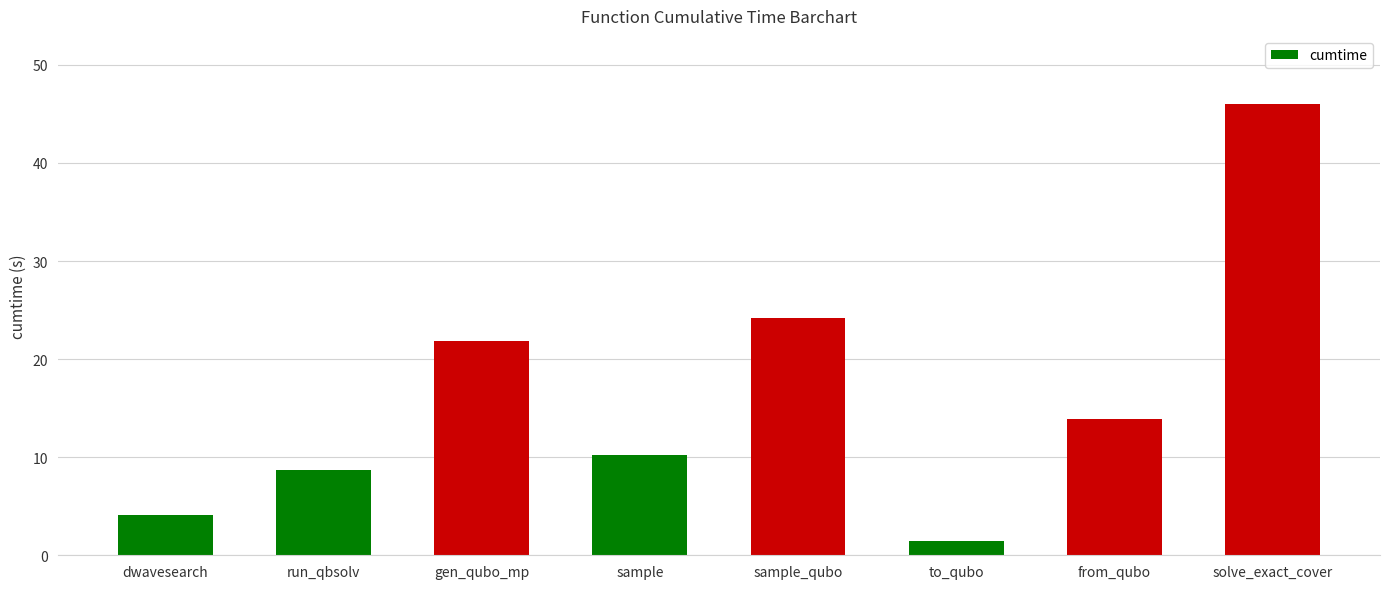

What is the difference between the values at solve_exact_cover and from_qubo?

32.1